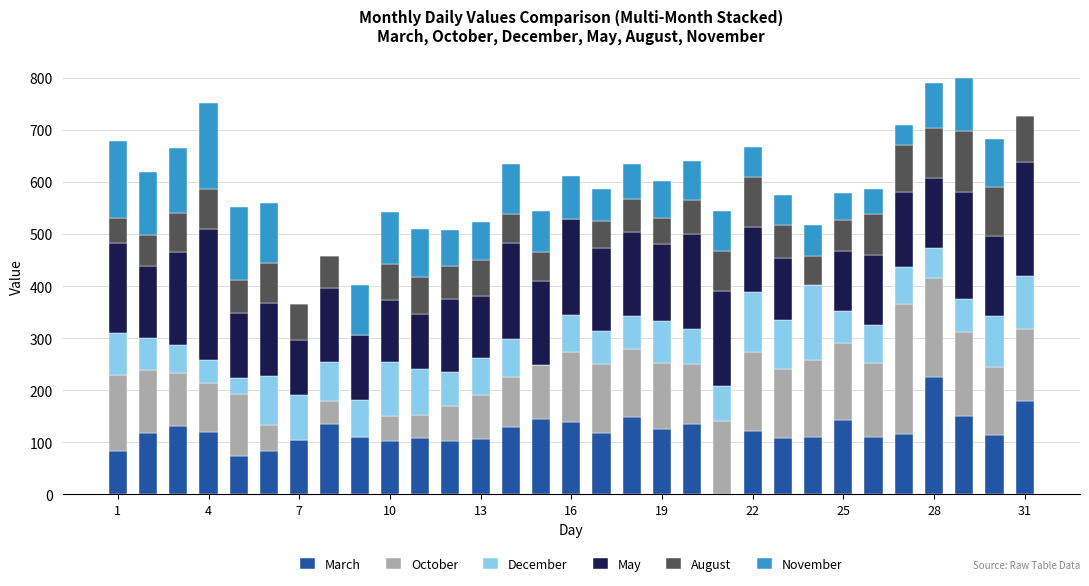

What are all the series names shown in the legend?

March, October, December, May, August, November